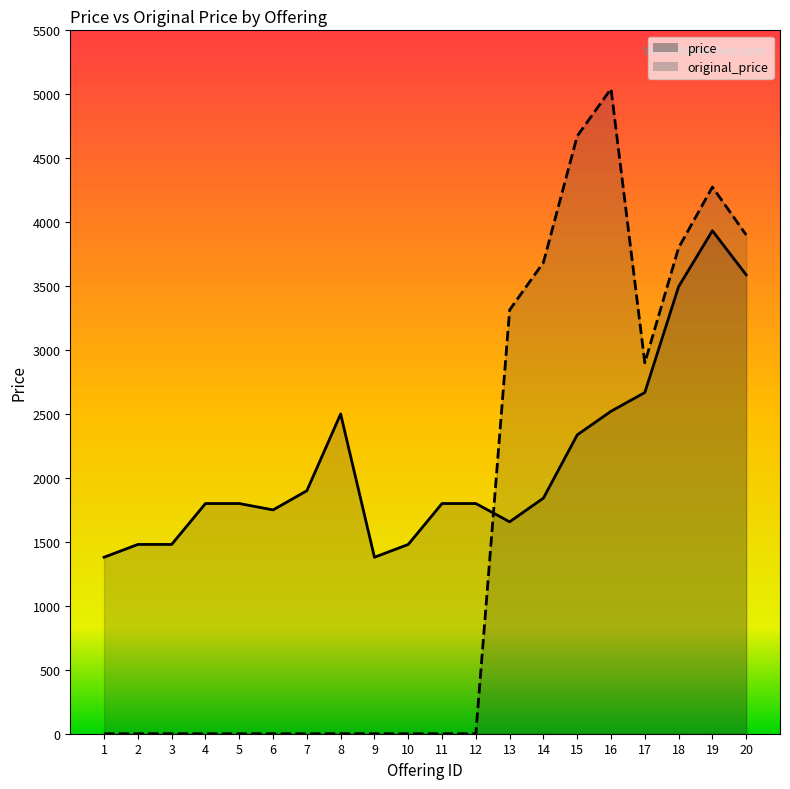

Is it true that original_price_line equals 1897.7 at 17?

False